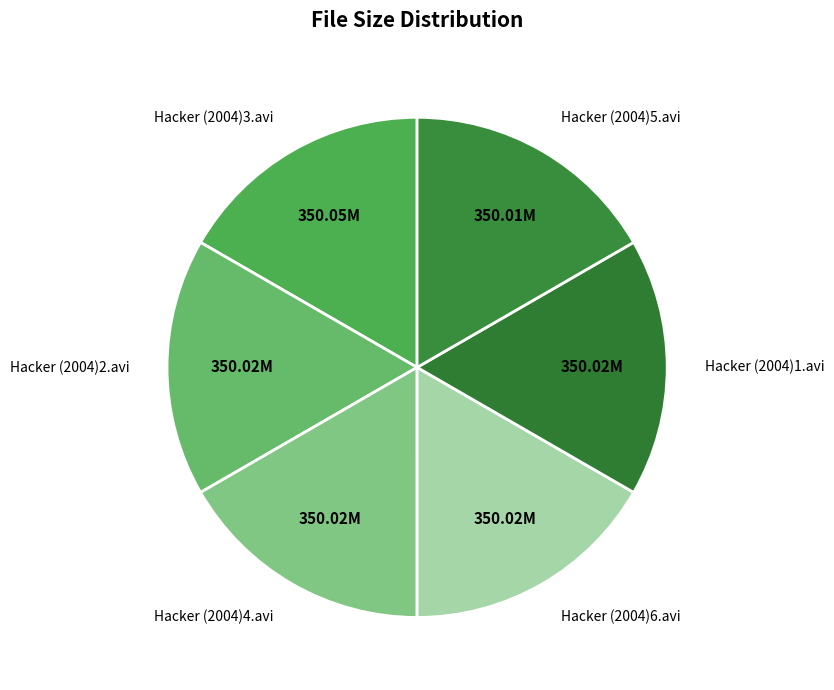

Is there a majority slice in this chart?

No